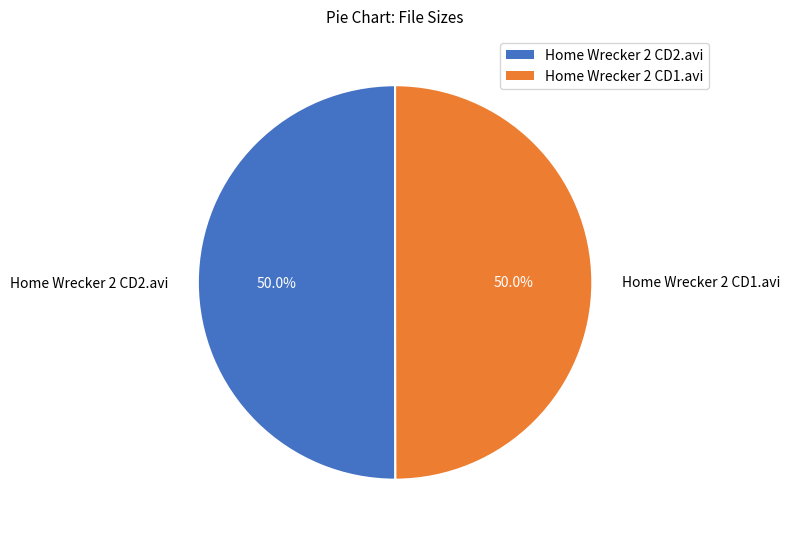

To the nearest percent, what is the combined percentage of Home Wrecker 2 CD2.avi and Home Wrecker 2 CD1.avi?

100%